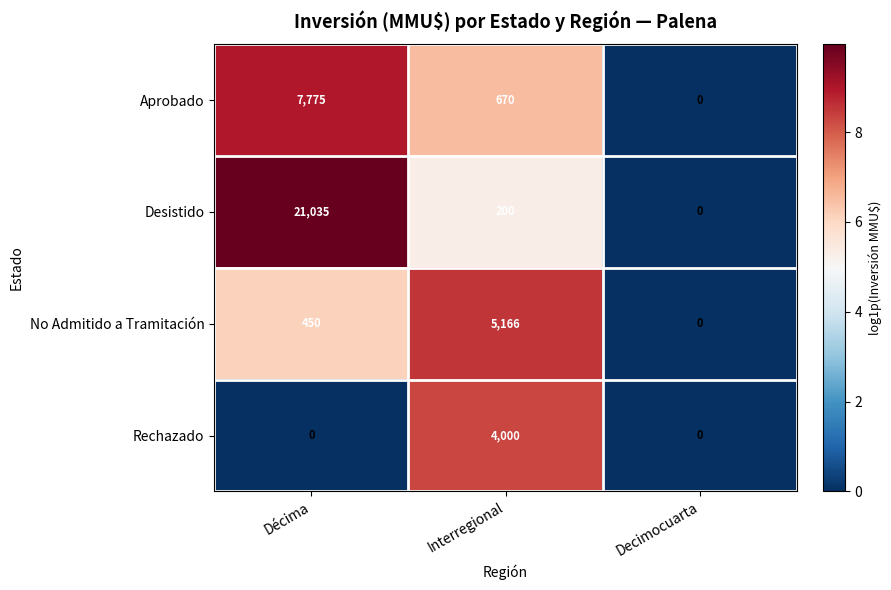

Reading left to right, what are all the values shown in this chart?

Aprobado: Décima=7775	Interregional=670	Decimocuarta=0
Desistido: Décima=21035	Interregional=200	Decimocuarta=0
No Admitido a Tramitación: Décima=450	Interregional=5166	Decimocuarta=0
Rechazado: Décima=0	Interregional=4000	Decimocuarta=0